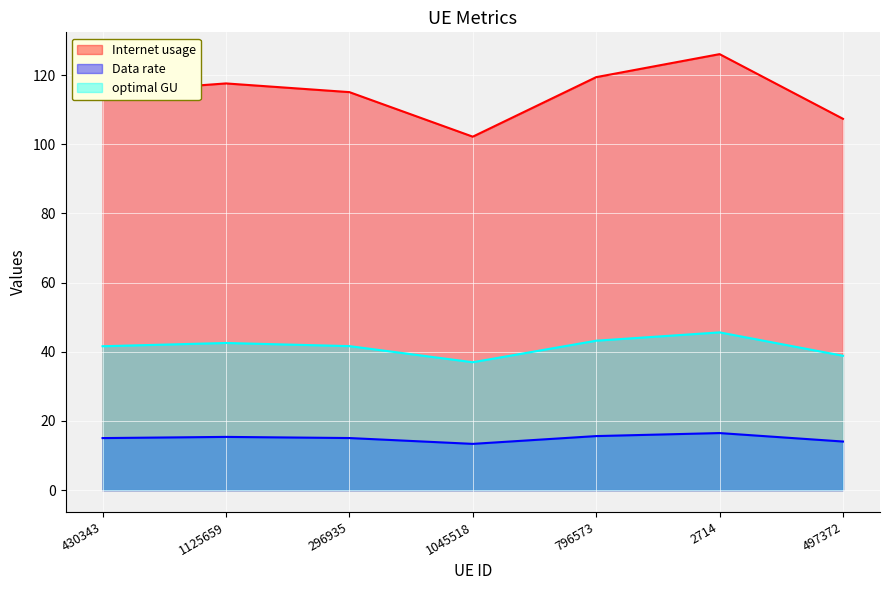

Which category has the highest value across all series?

2714